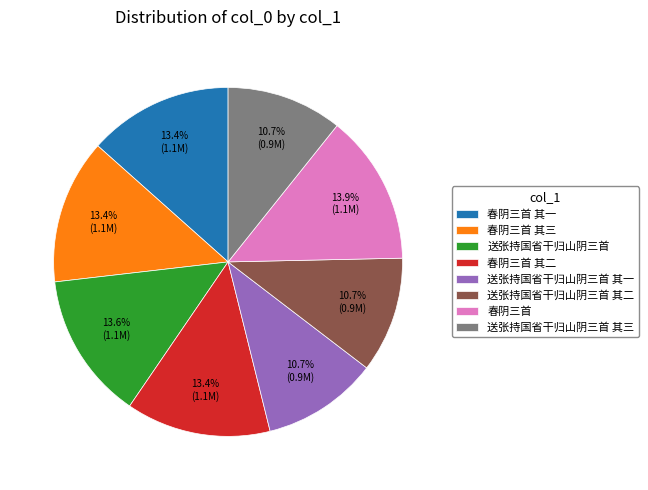

To the nearest percent, what is the difference between the largest and smallest slice percentages?

3%